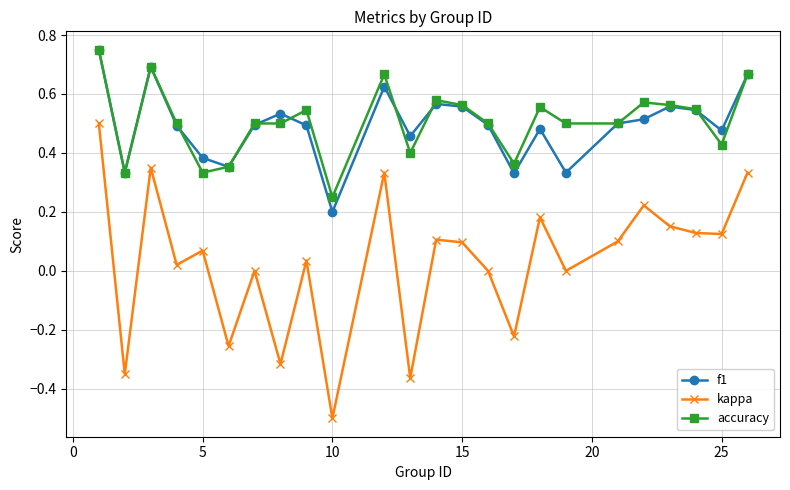

Which series has the largest range (max minus min)?

kappa